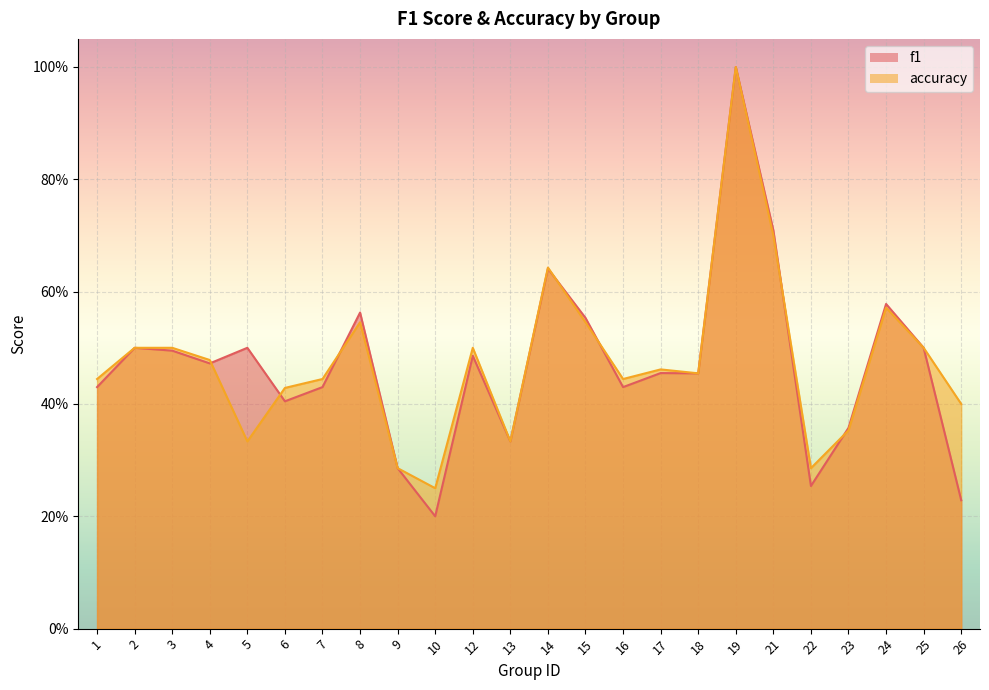

What is the approximate value of f1 at 4?

0.5